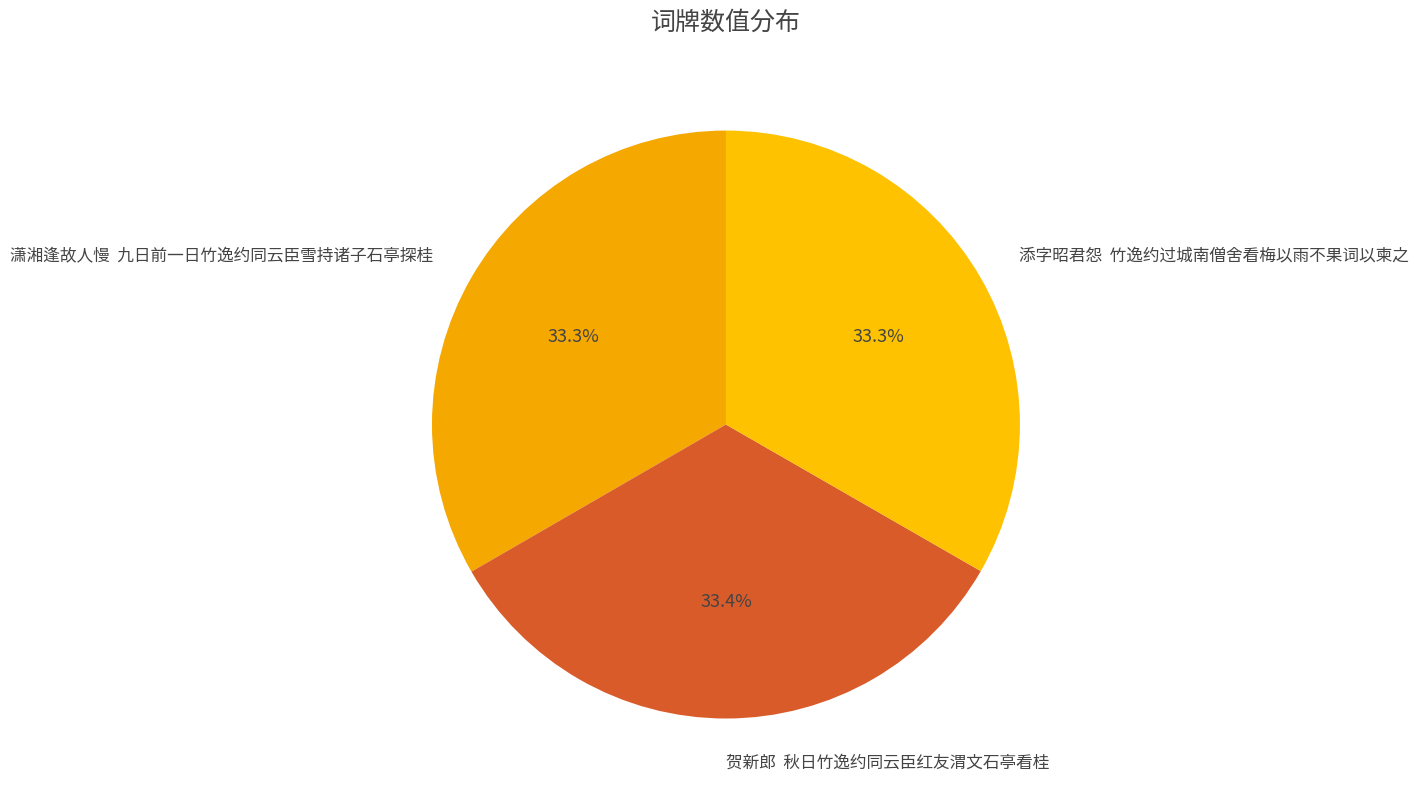

What is the ratio of the value at 潇湘逢故人慢 九日前一日竹逸约同云臣雪持诸子石亭探桂 to the value at 添字昭君怨 竹逸约过城南僧舍看梅以雨不果词以柬之?

1.0